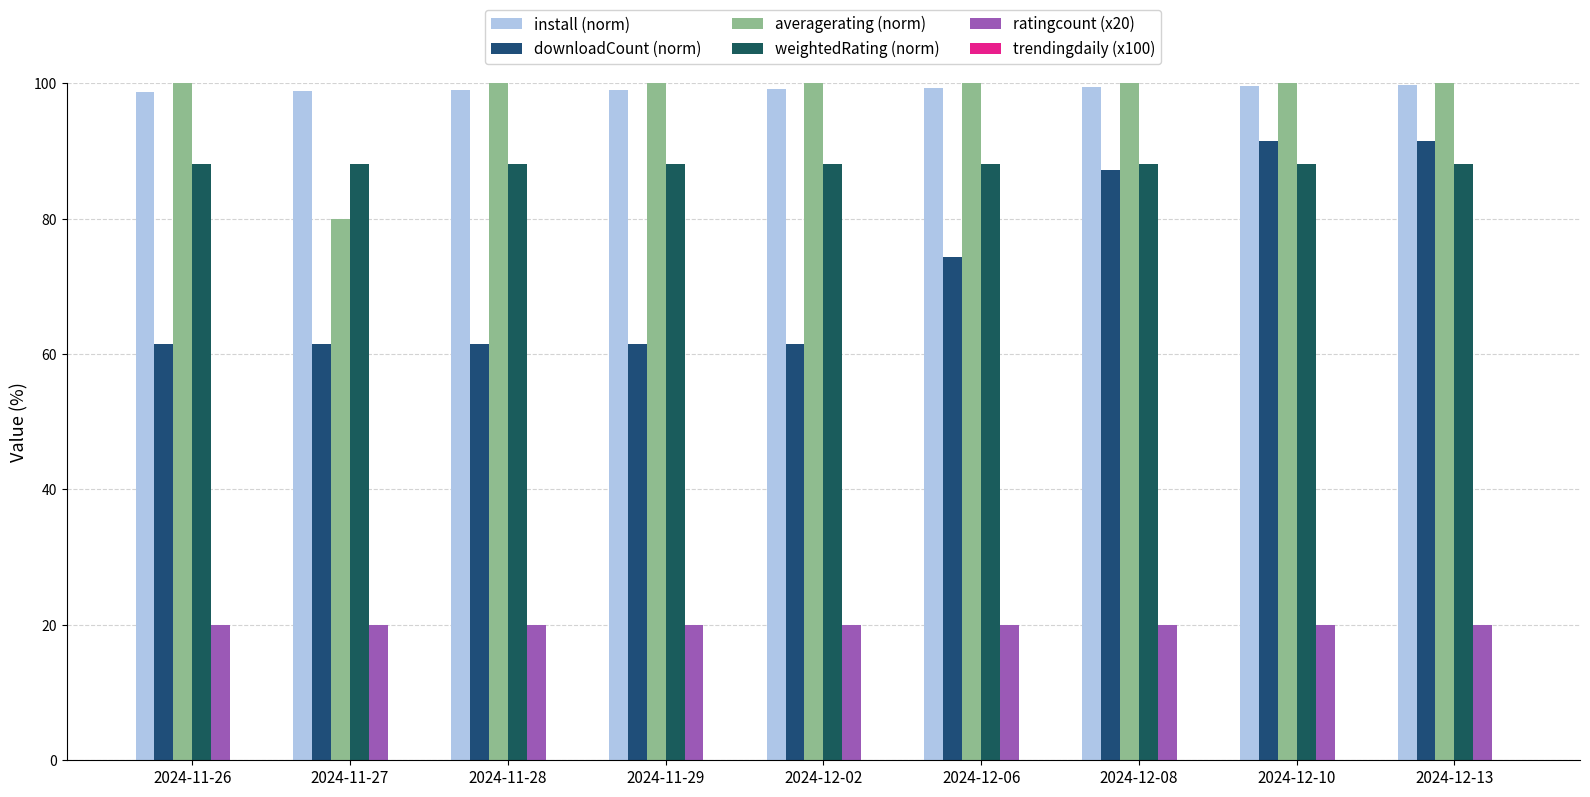

How many bars are there in each group?

5